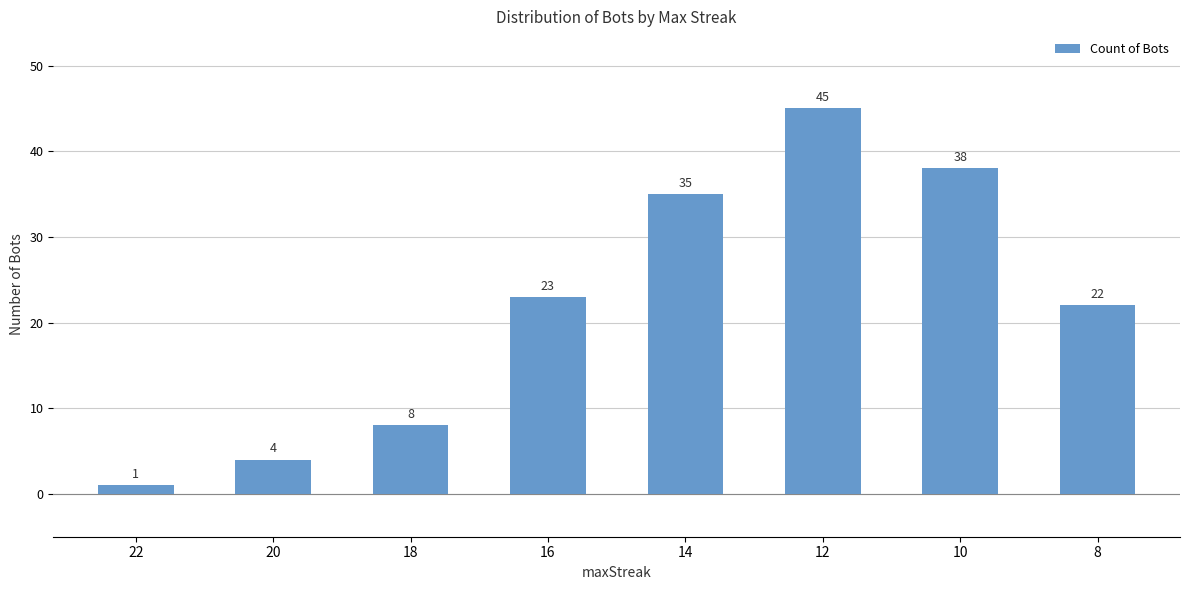

Which category has the highest value across all series?

12